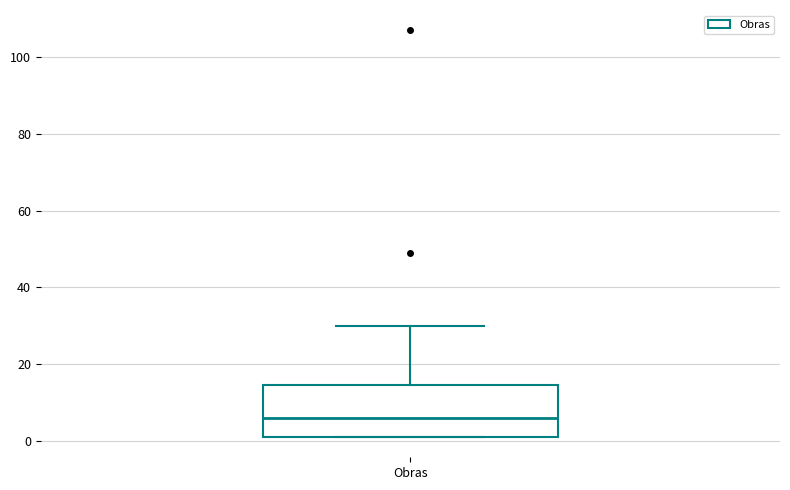

Read this box plot against the y-axis: the position of the median line, the range covered by the box, and the ends of both whiskers. The values are not printed on the chart, so give them approximately, as read against the axis.

median 6, box 2 to 14, whiskers 2 to 30